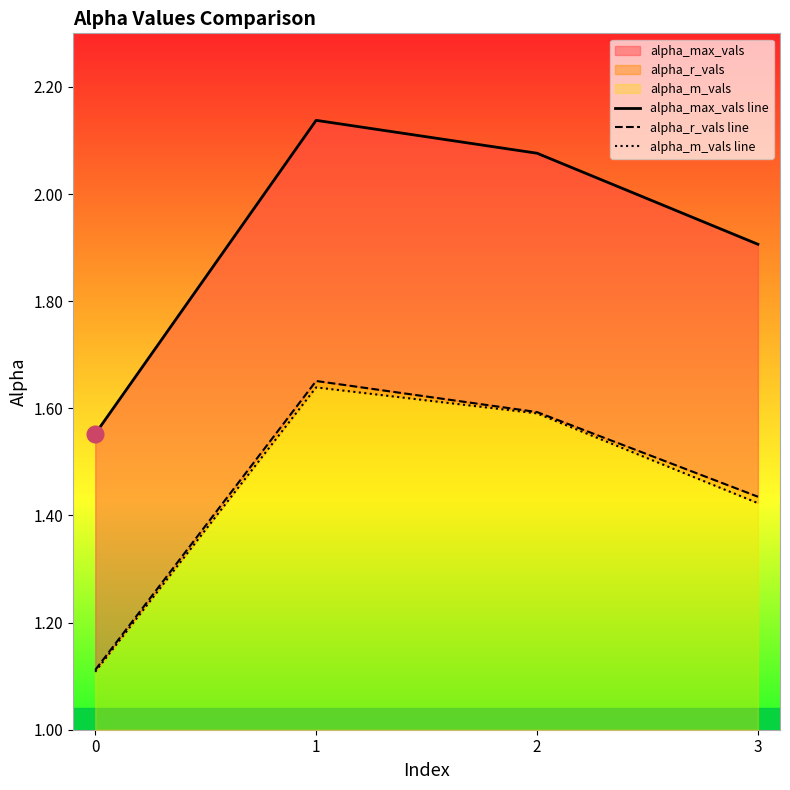

How many interior local peaks does the alpha_m_vals line series have?

1